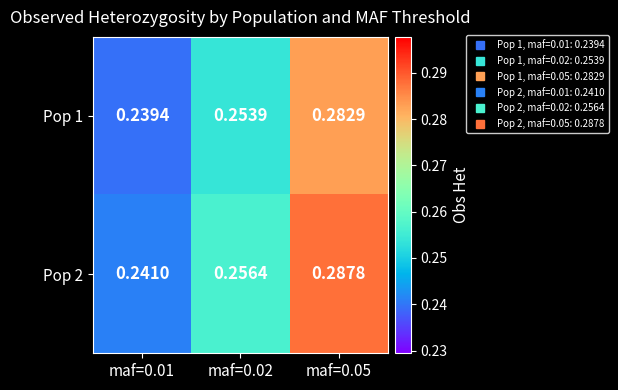

Count the number of data series in this chart.

2